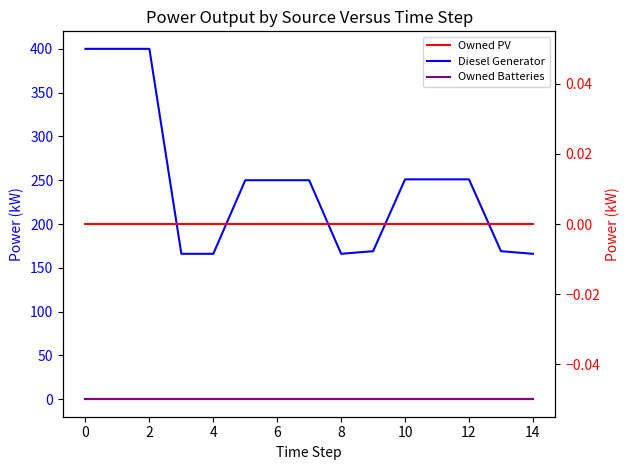

True or false: Owned PV and Diesel Generator intersect in this chart.

False